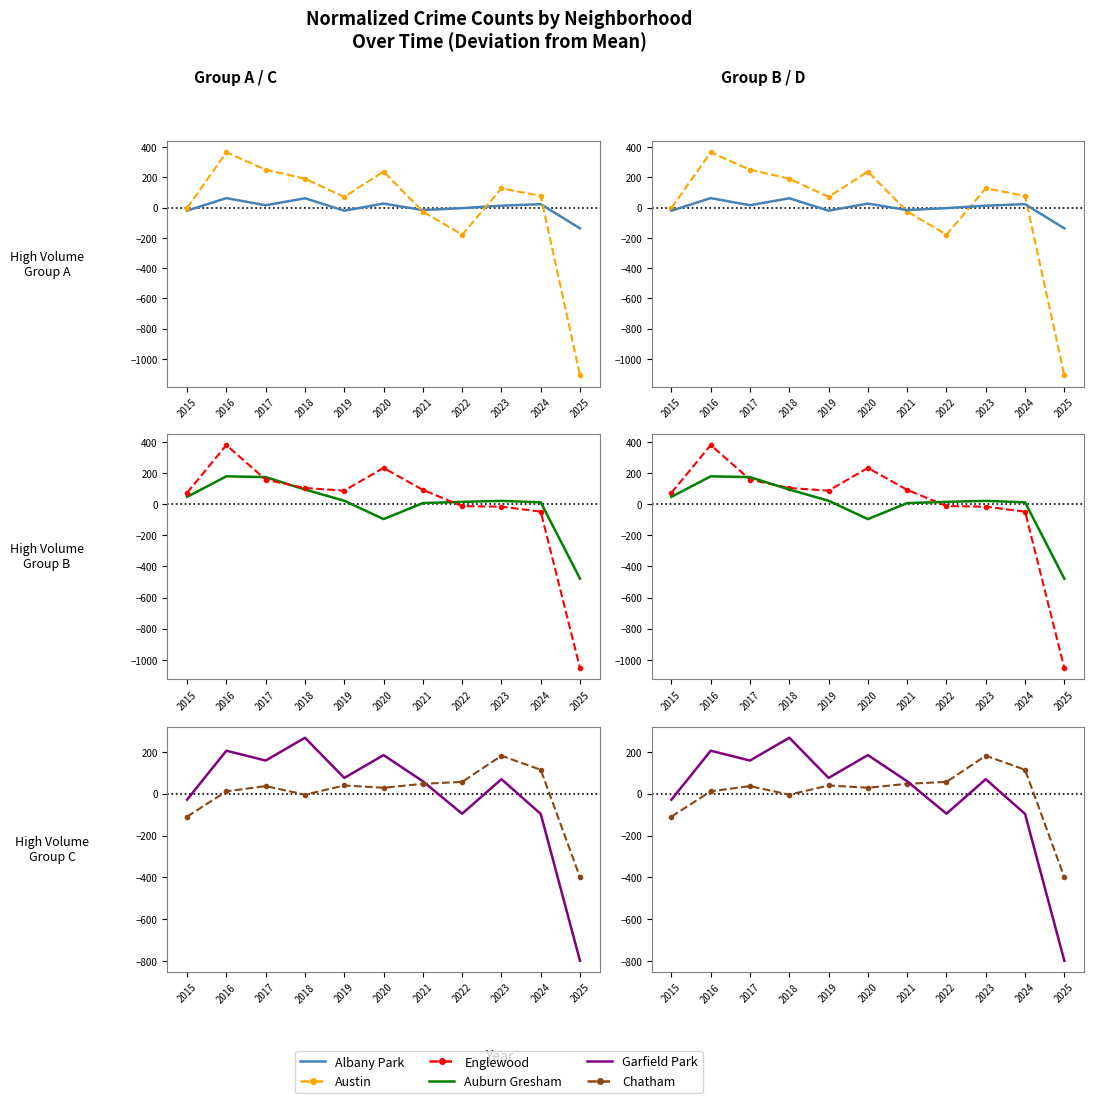

How many interior local peaks does the Austin series have?

3